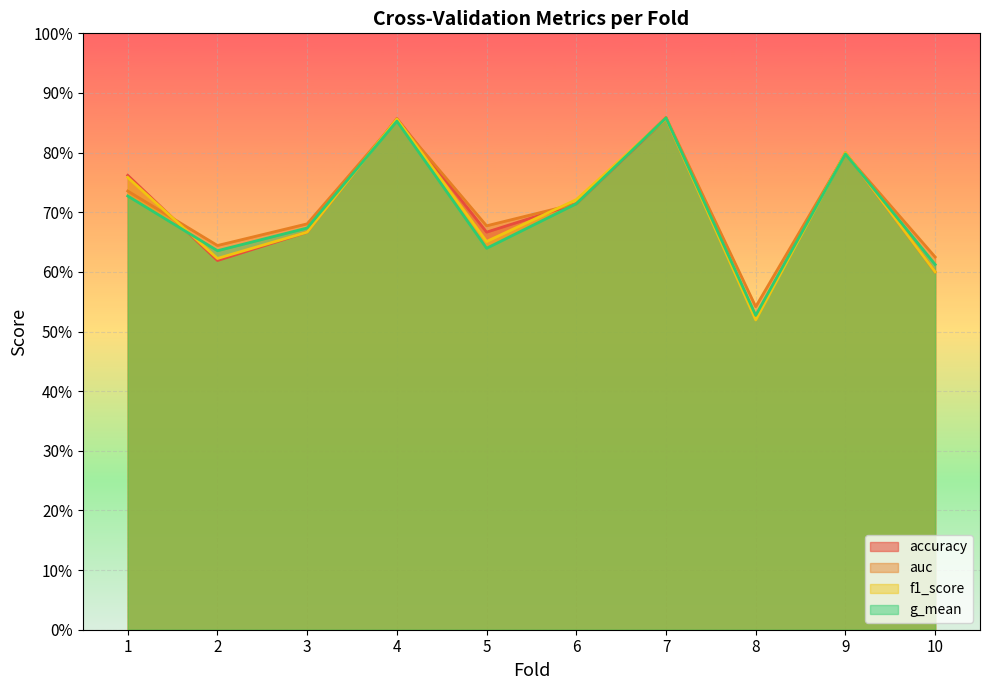

How many times do f1_score and accuracy cross each other?

2